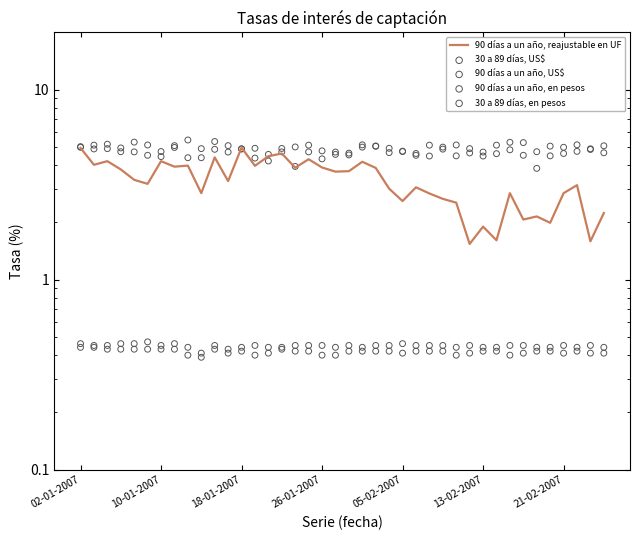

Which series has the largest total across all categories?

90 días a un año, US$